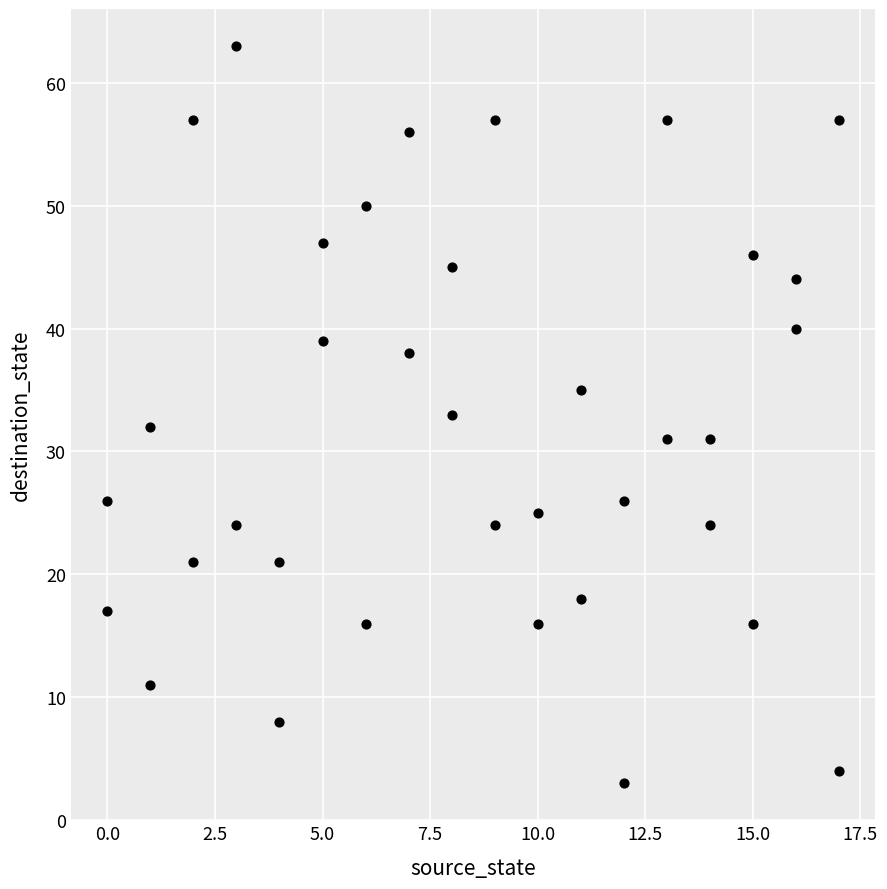

What is the range of Y values (max minus min)?

60